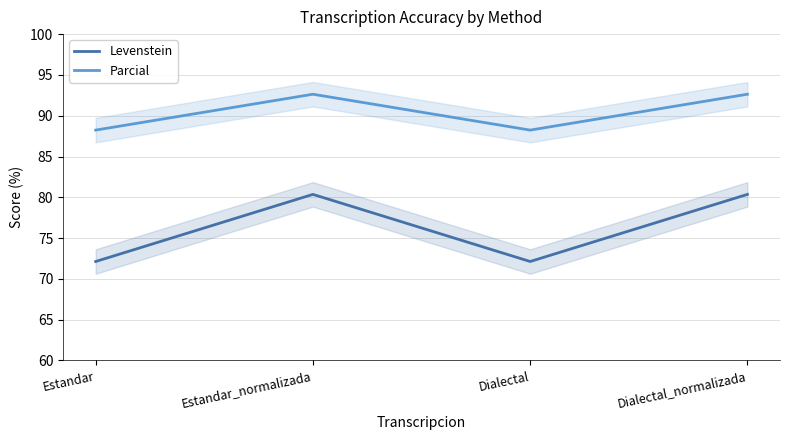

Which series has the widest spread of values?

Levenstein